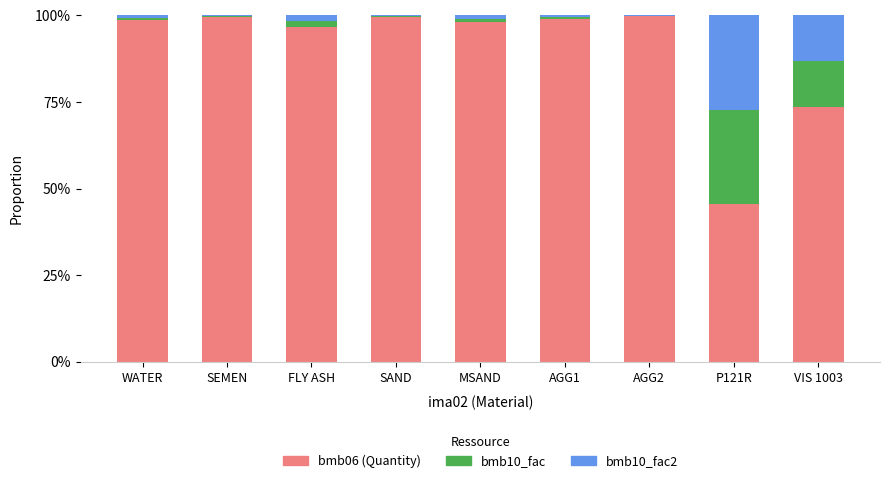

At which label is bmb06 (Quantity) closest to 72?

VIS 1003